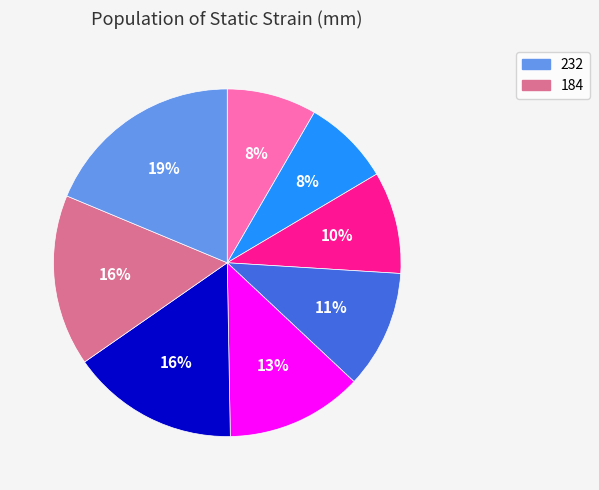

To the nearest percent, what is the difference between the largest and smallest slice percentages?

11%